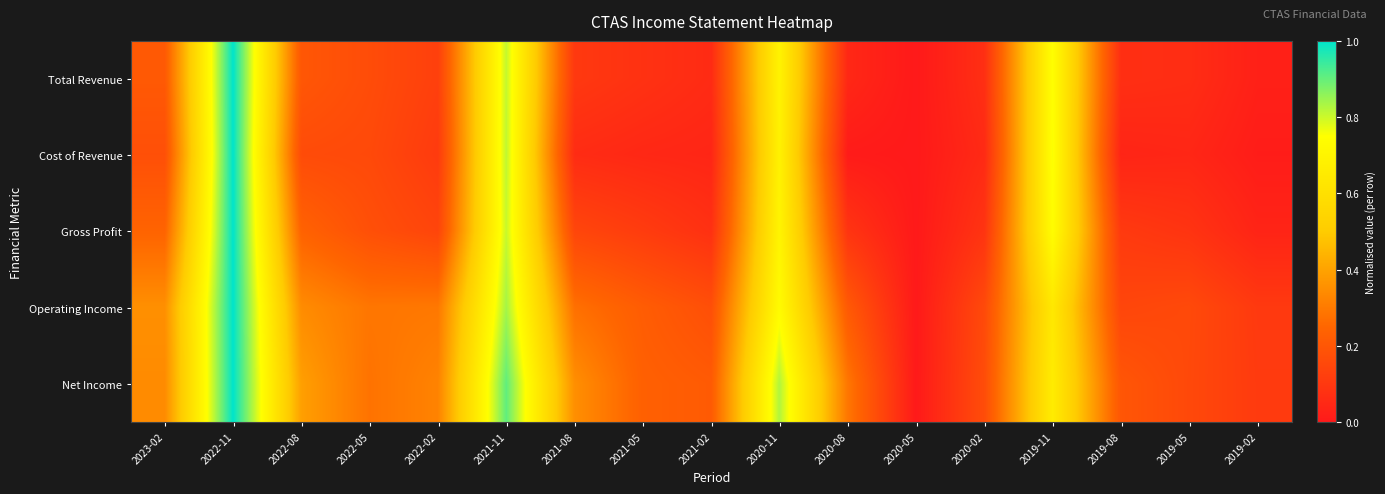

How many data points does each series have?

17